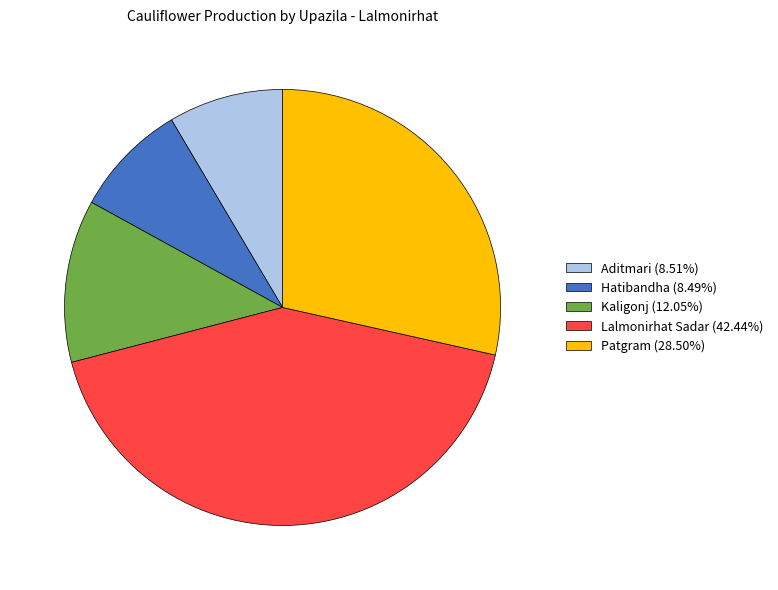

How many segments does this pie chart have?

5